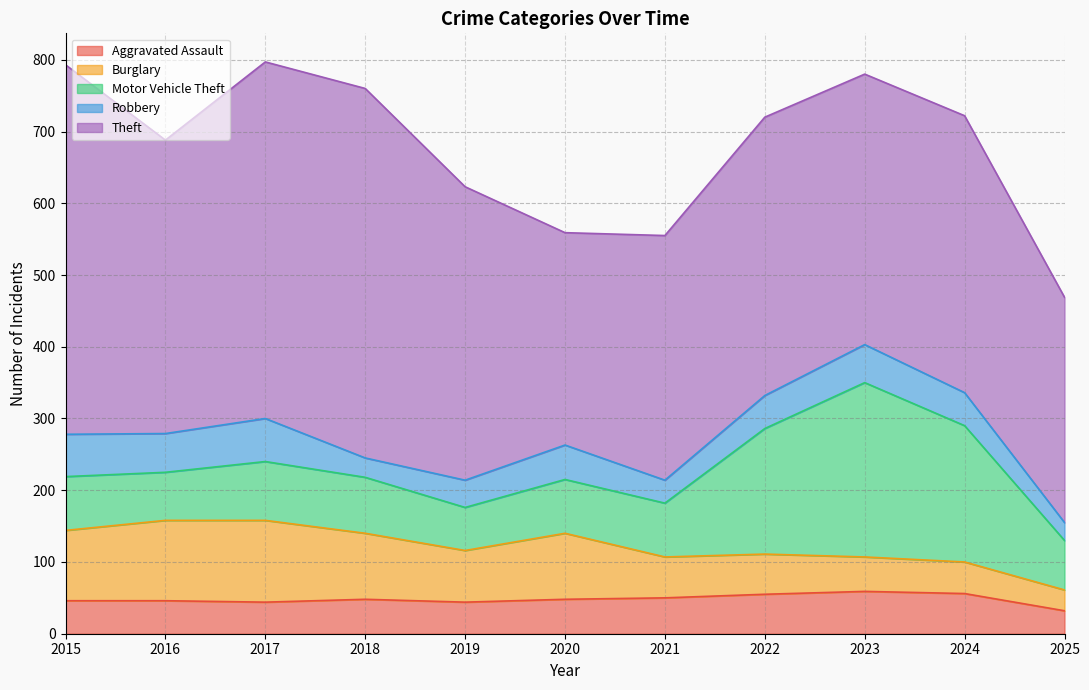

Does the chart have visible grid lines?

Yes